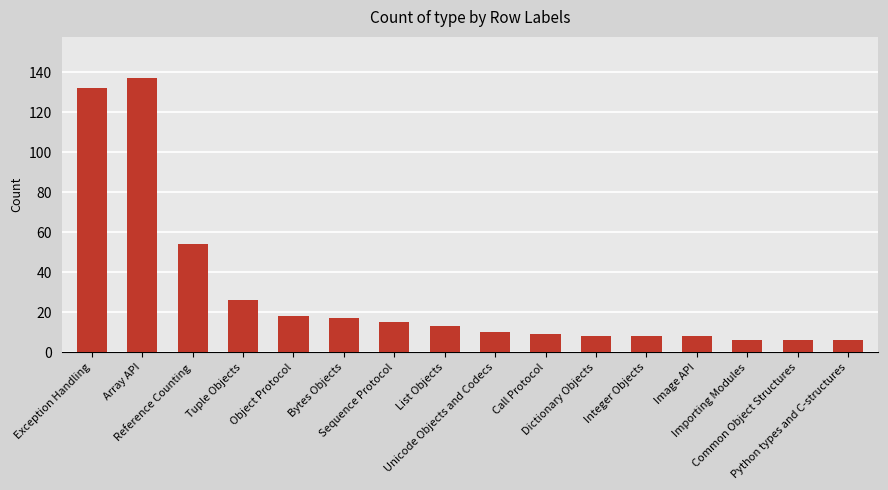

The value at List Objects is 13. True or false?

True